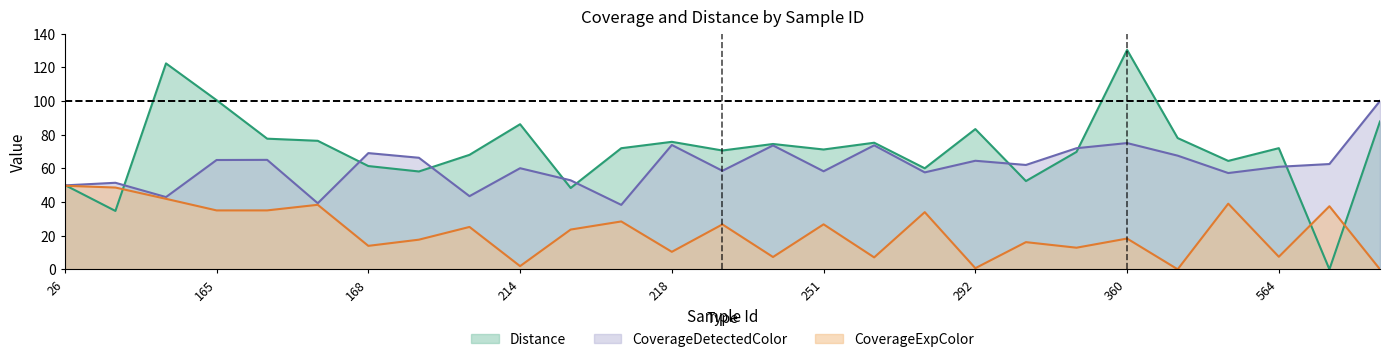

Does the chart display data point markers on the line(s)?

No